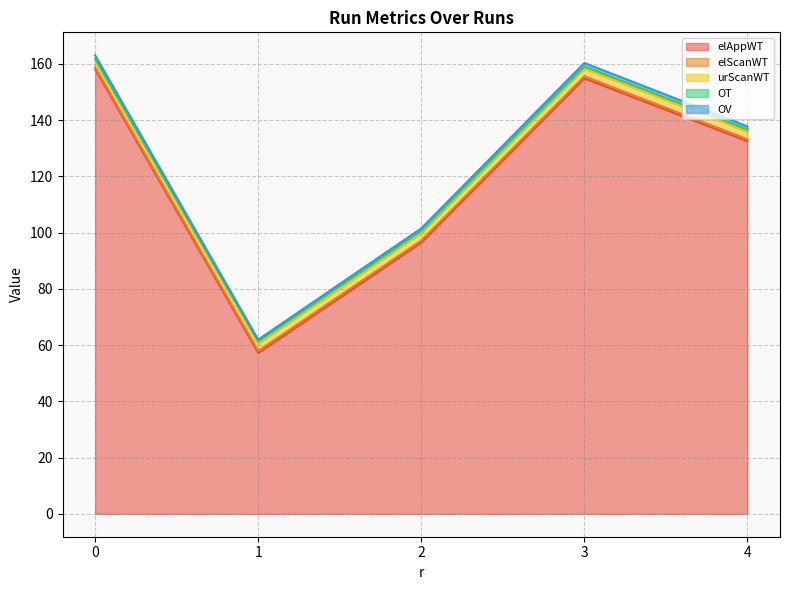

How many values in the OV series are below 1?

2